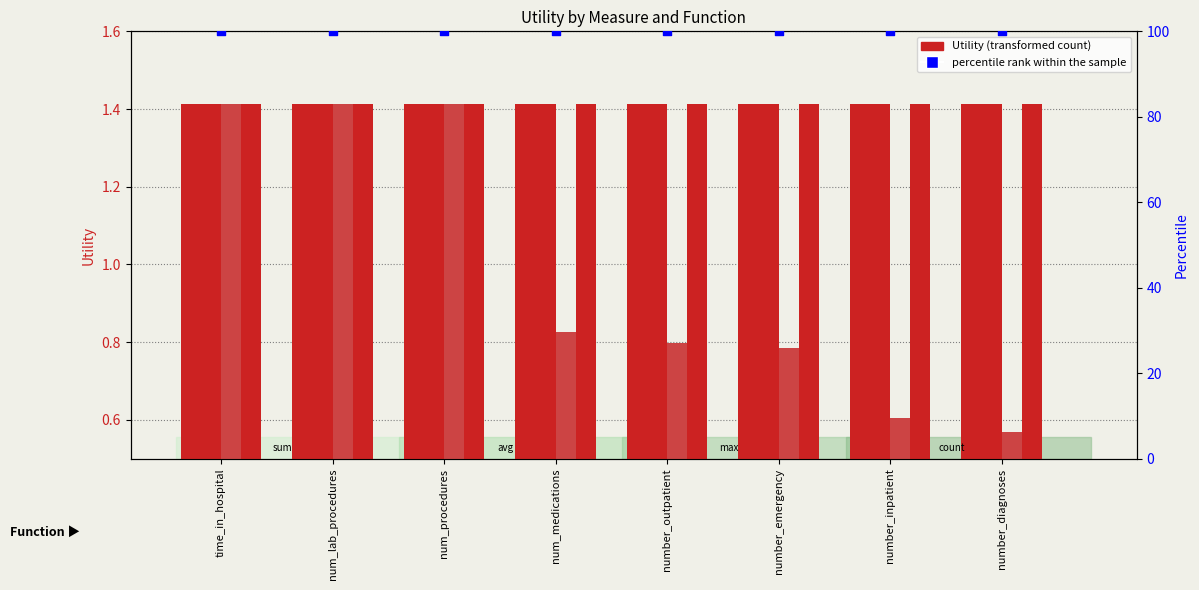

Which series has the largest total across all categories?

percentile rank within the sample